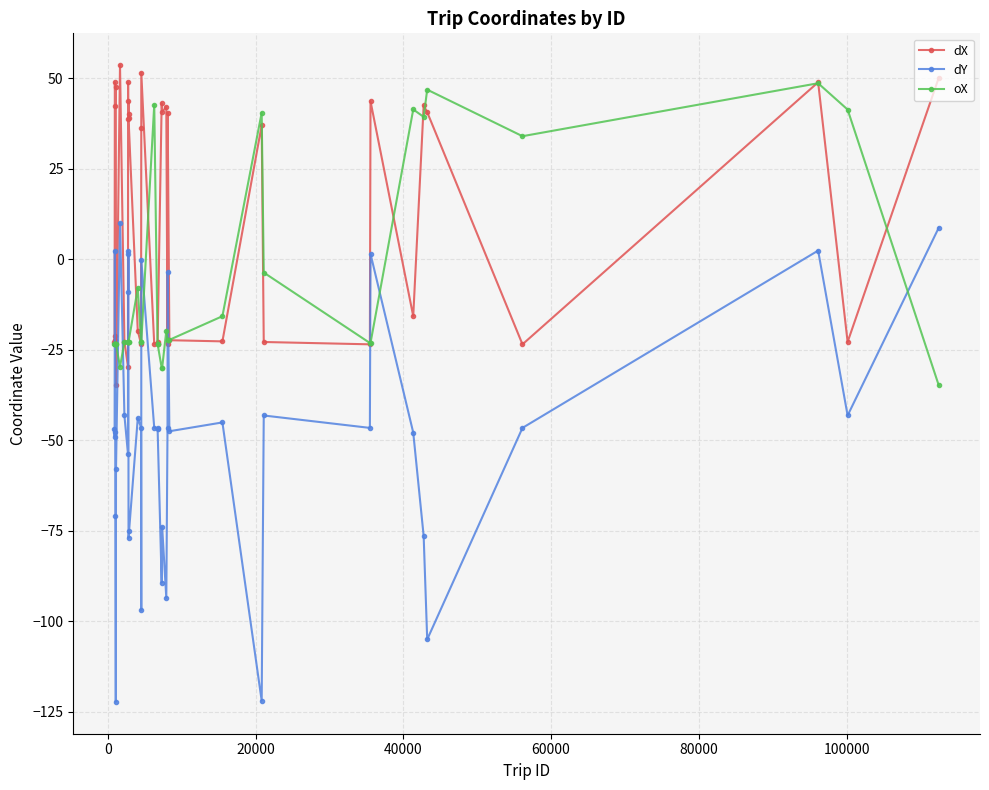

What is the greatest value displayed?

53.6